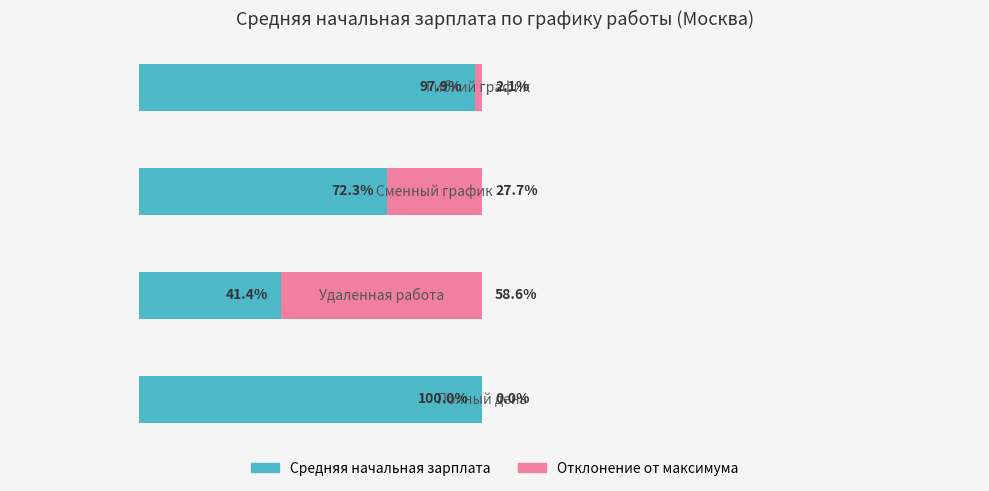

Rank the series by their maximum value, from lowest to highest.

Отклонение от максимума, Средняя начальная зарплата